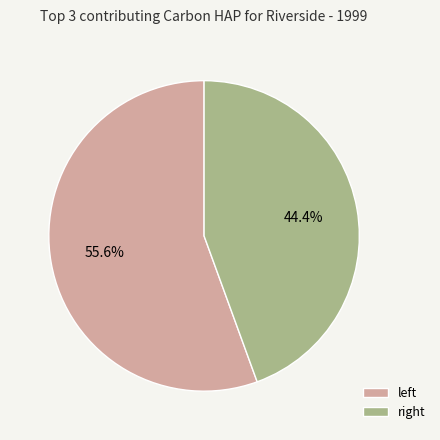

Count the number of slices in the pie.

2